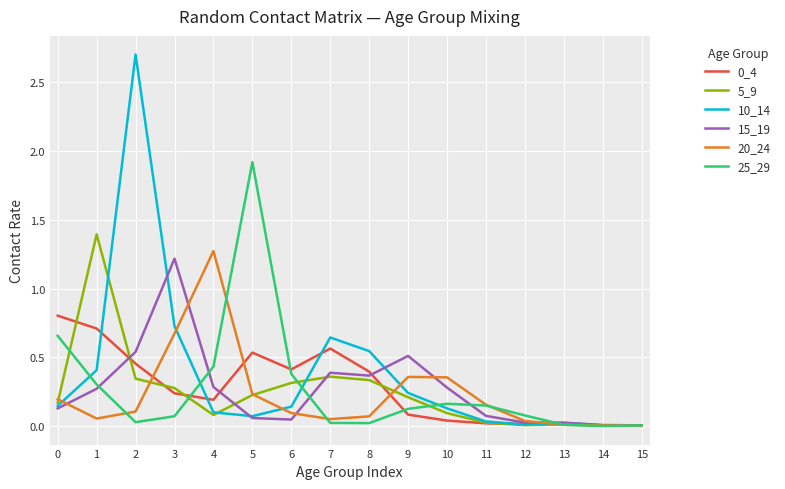

Which series has the largest range (max minus min)?

10_14